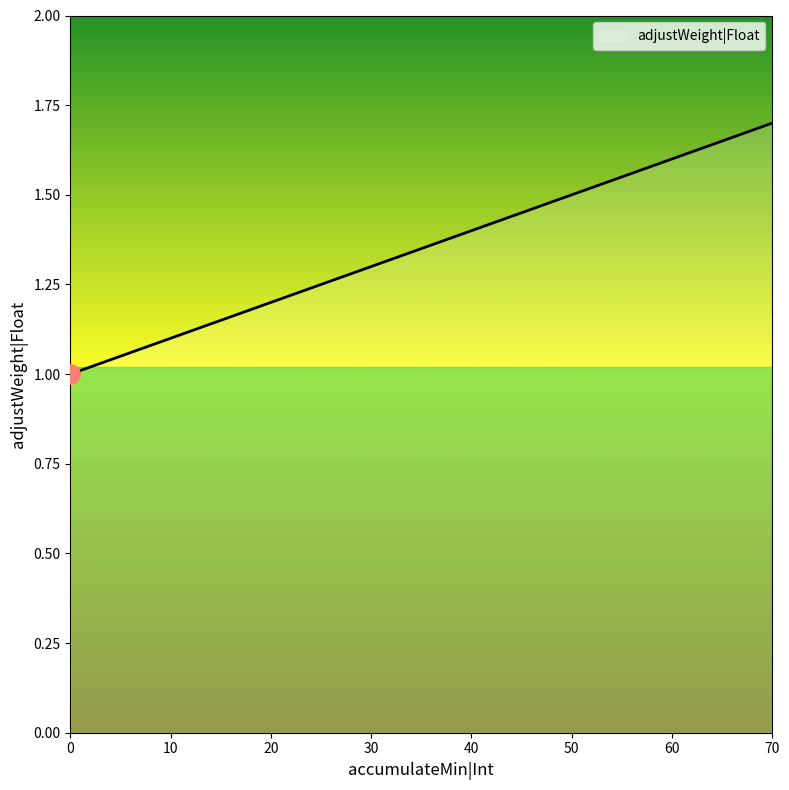

What is the maximum value shown in the chart?

1.7